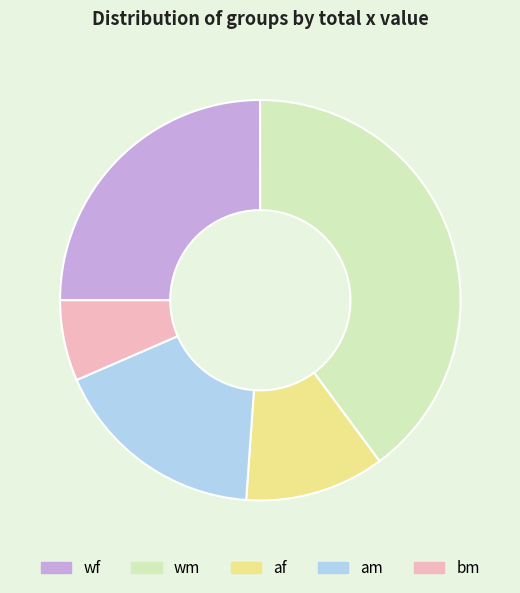

Which has a higher value, af or wf?

wf